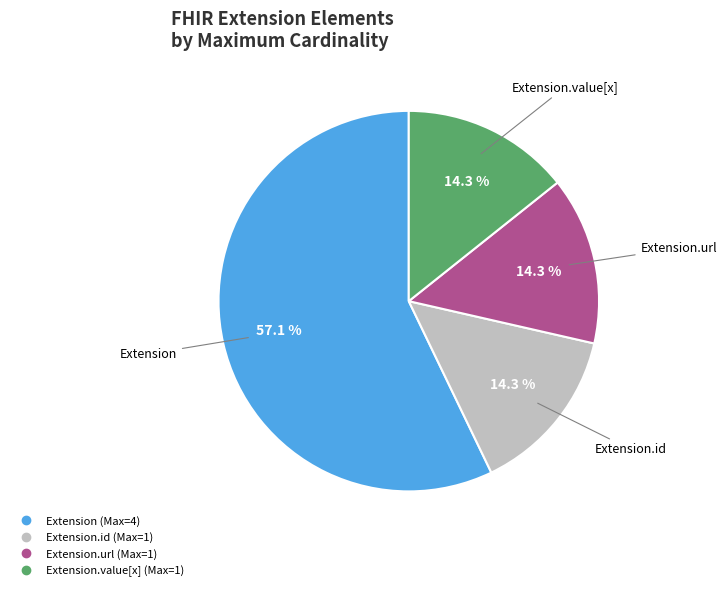

Is there any slice that represents more than half of the pie?

Yes